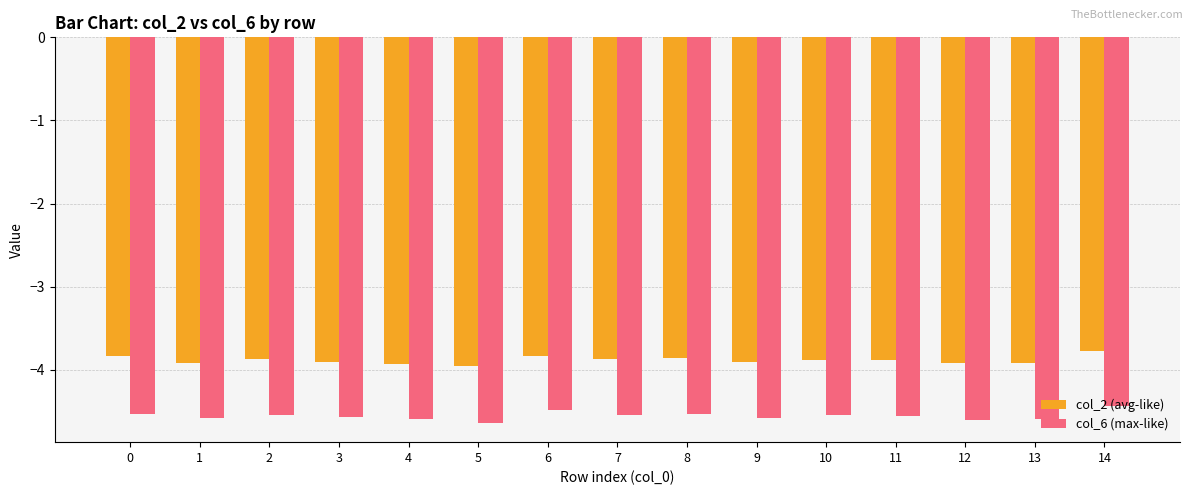

What is the lowest value of the col_2 (avg-like) series?

-4.0